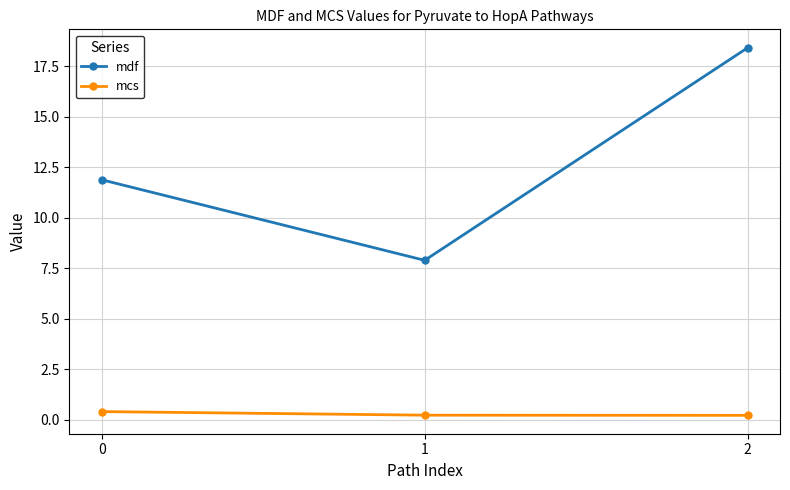

What is the difference between the maximum and minimum values in the mcs series?

0.2